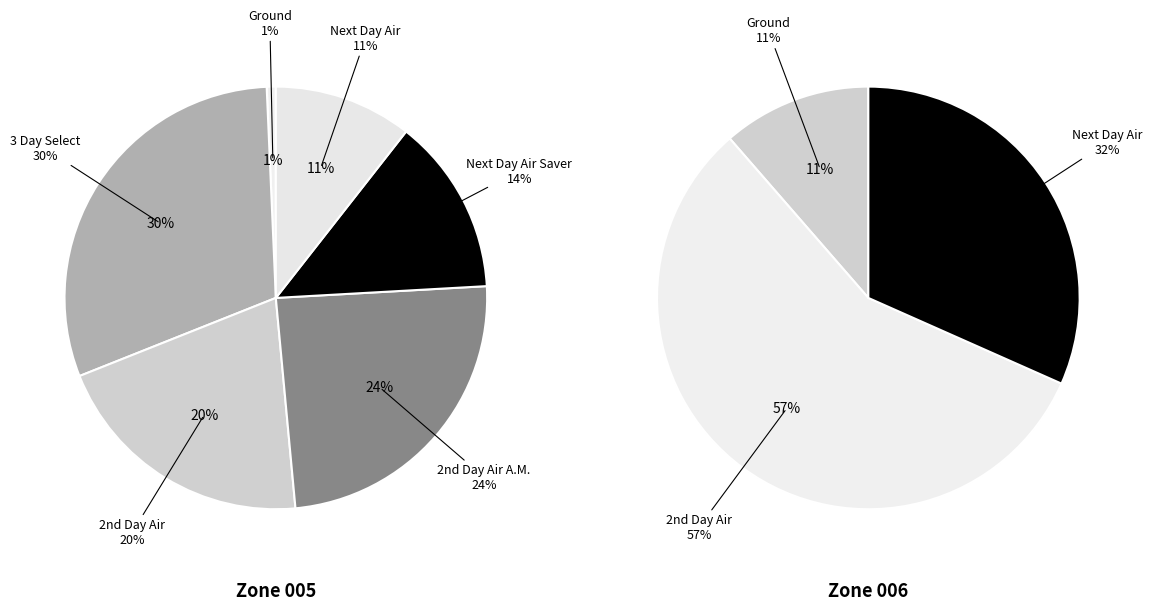

Is it true that 9 is 15% of the pie?

False